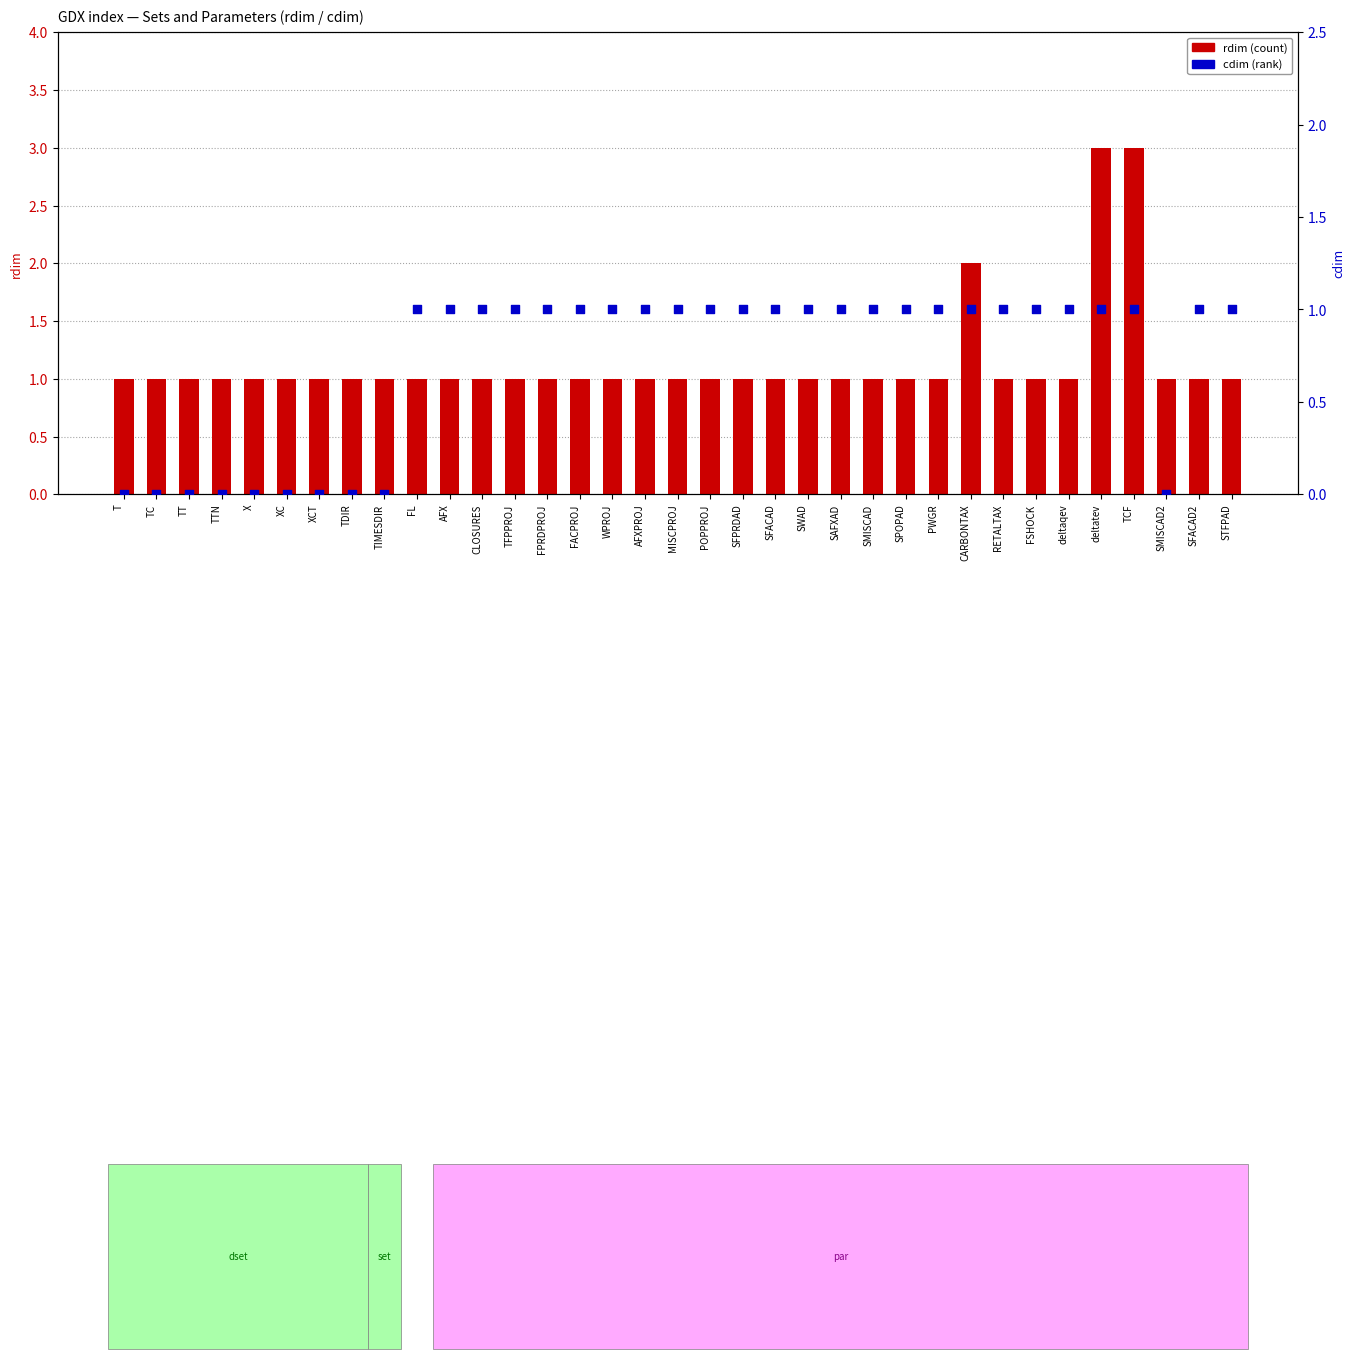

What is the total value across all series at TCF?

4